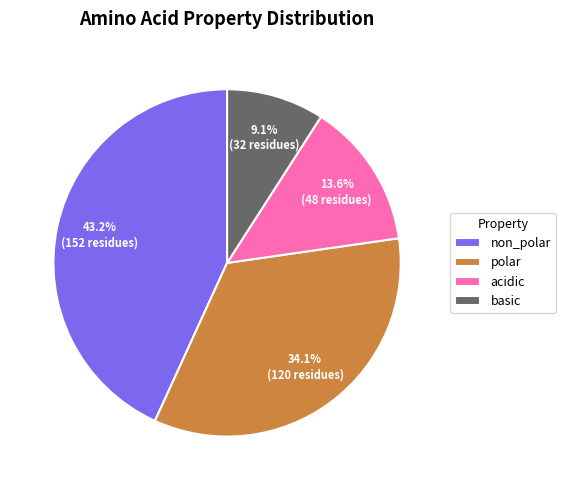

What is the ratio of the value at basic to the value at acidic?

0.7